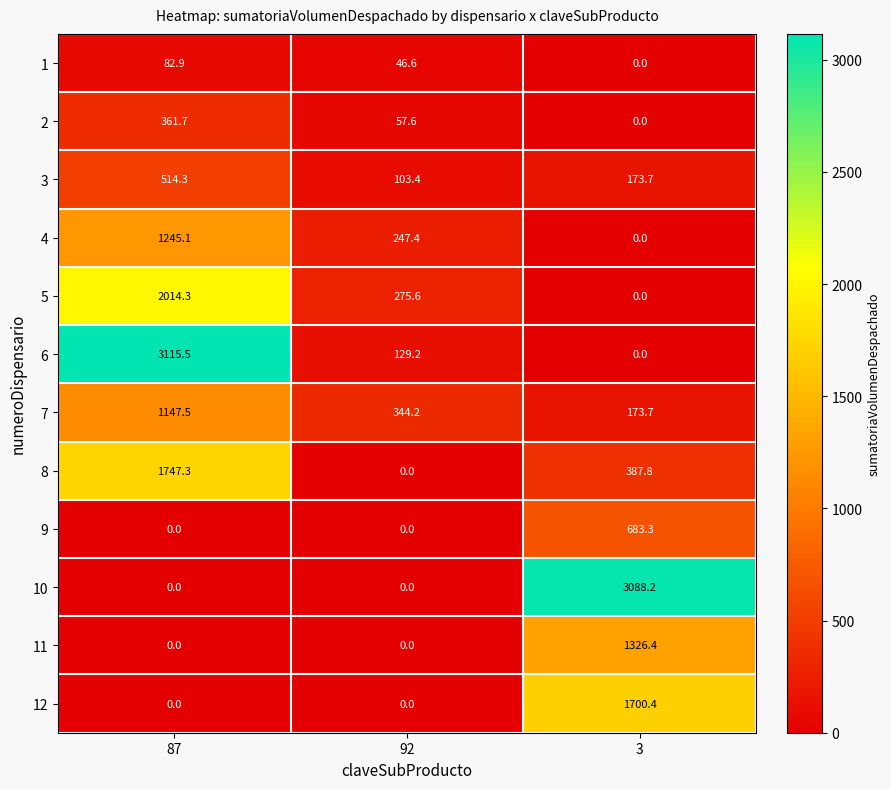

Which series has the largest total across all categories?

6